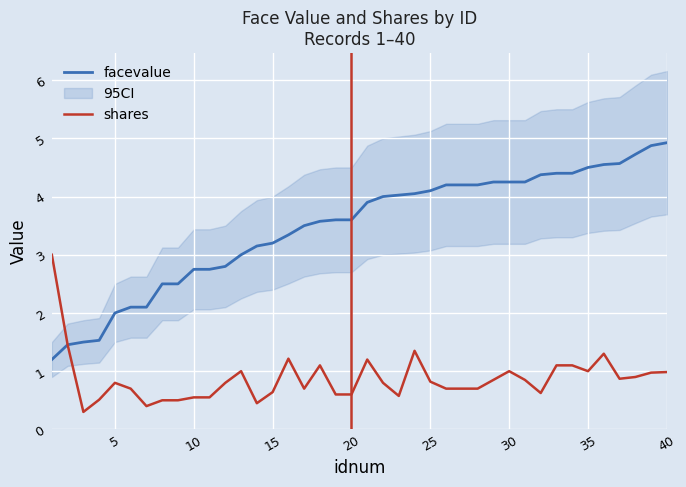

What is the maximum value for shares?

3.0